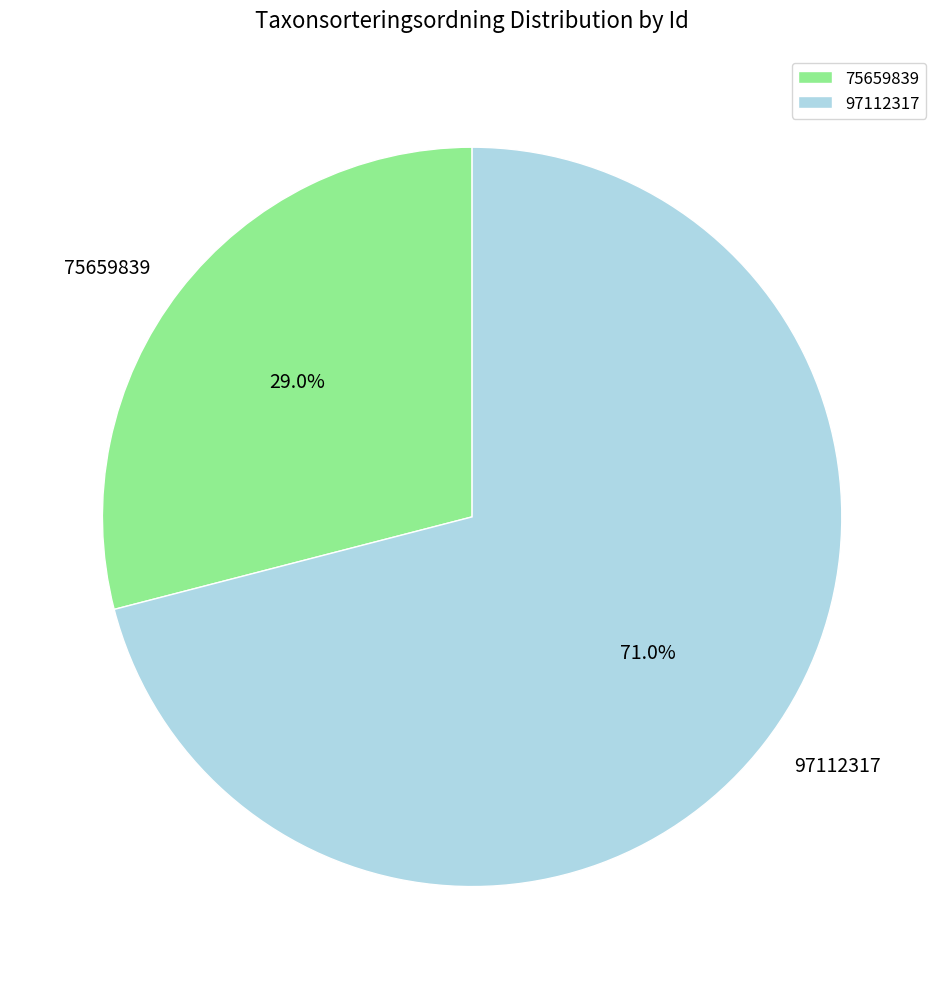

Which slice is the largest?

97112317